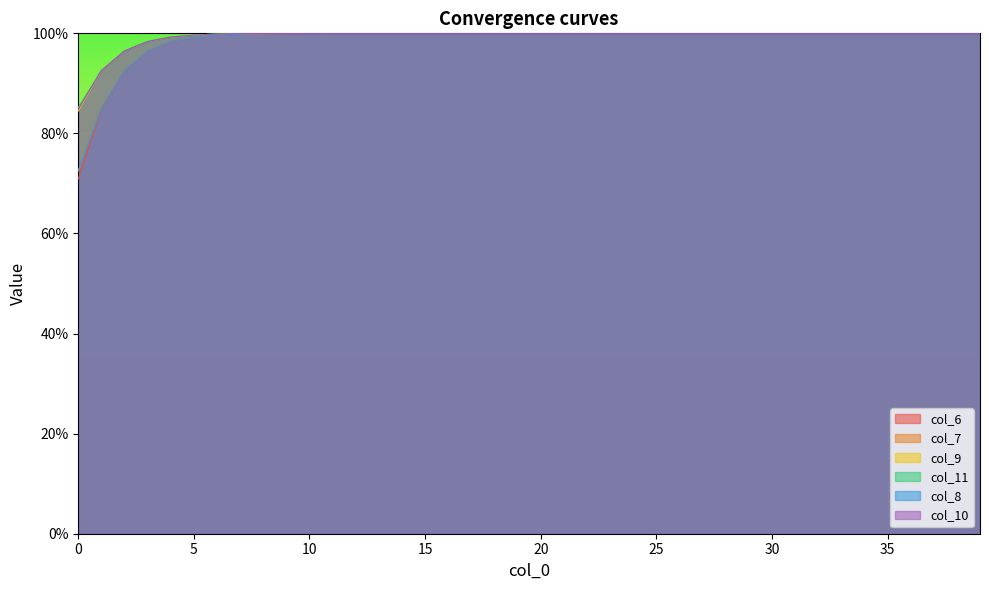

Which series has the largest range (max minus min)?

col_6